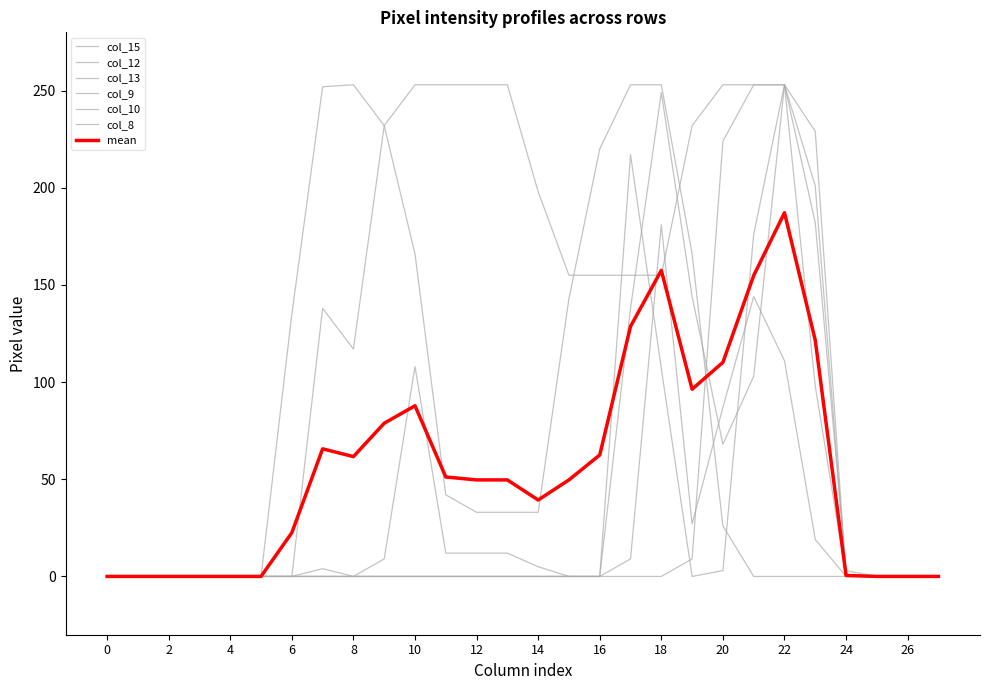

What is the maximum value shown in the chart?

253